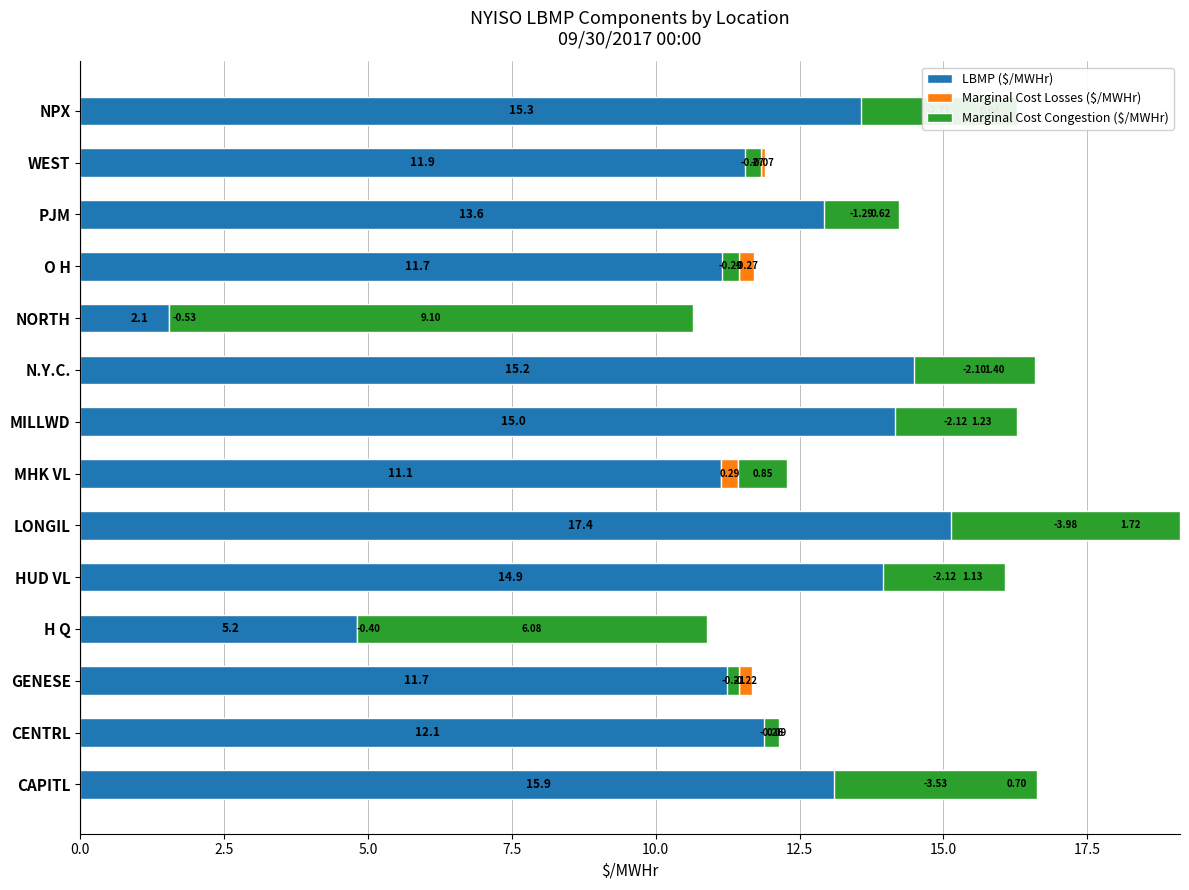

How many values in Marginal Cost Congestion ($/MWHr) are below zero?

11